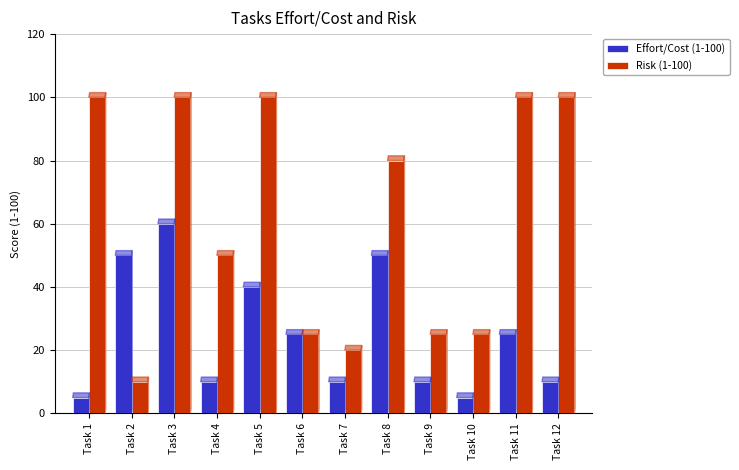

At which category is the sum across all series the highest?

Task 3